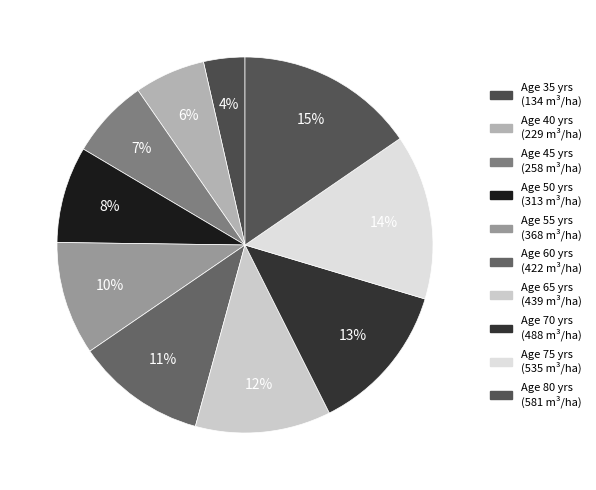

Count the number of slices in the pie.

10